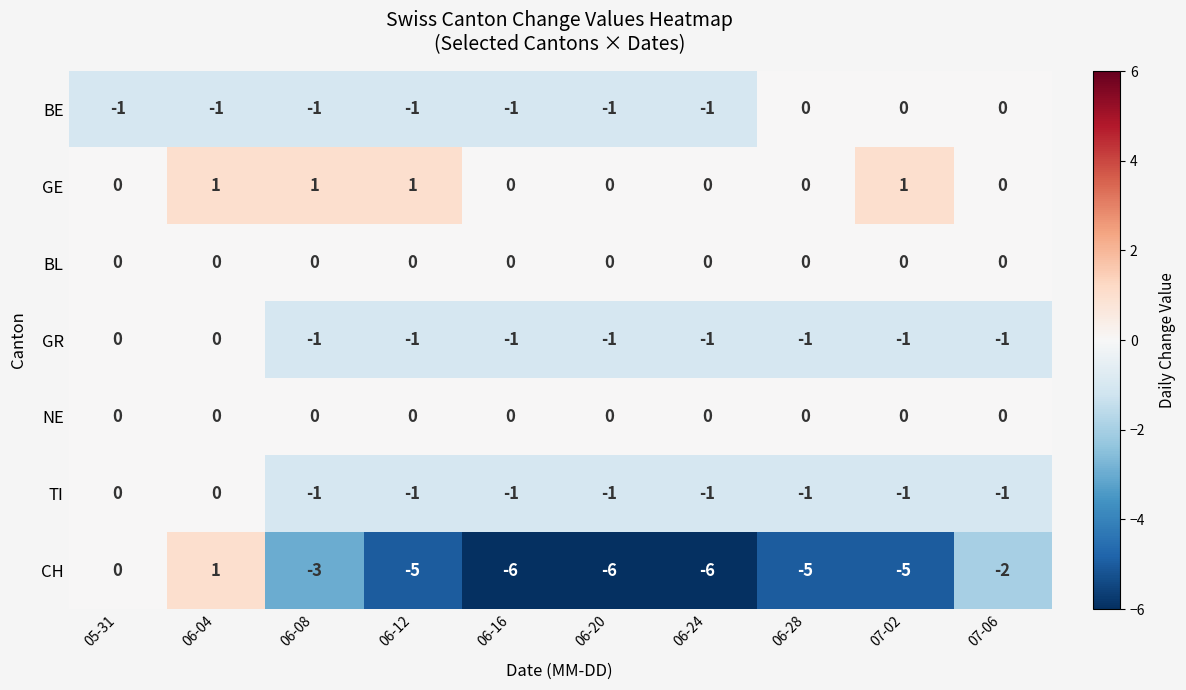

At how many categories does at least one series exceed -5?

10